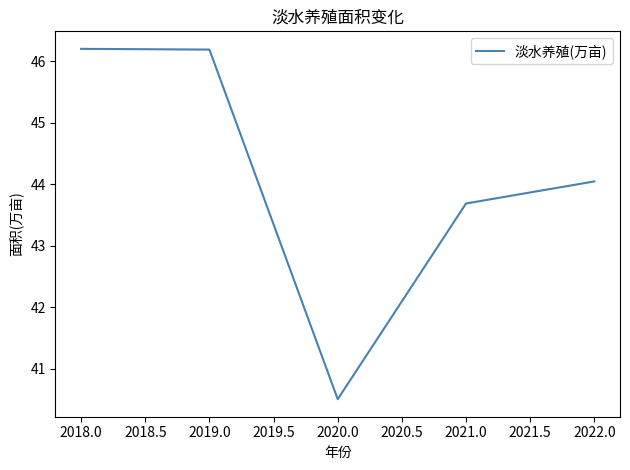

Reading left to right, what are all the values shown in this chart?

46.2	46.2	40.5	43.7	44.0